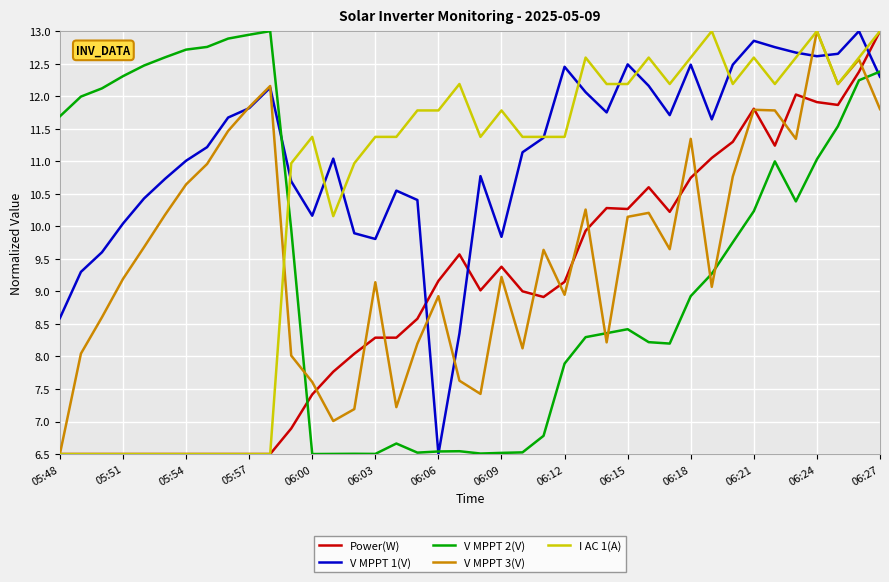

Which series has the largest total across all categories?

V MPPT 1(V)